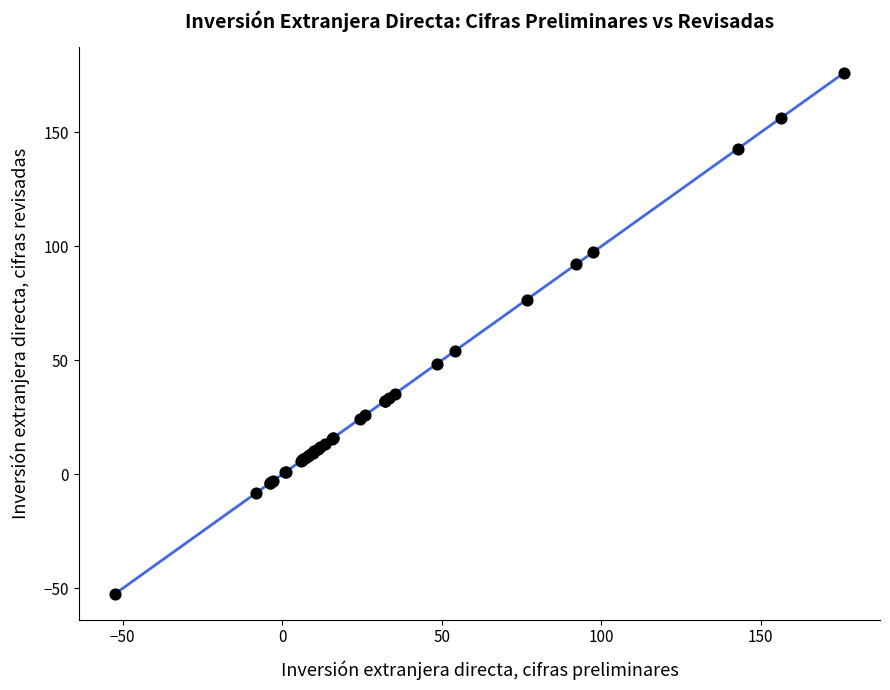

What Y value in the scatter plot is closest to 61?

54.1